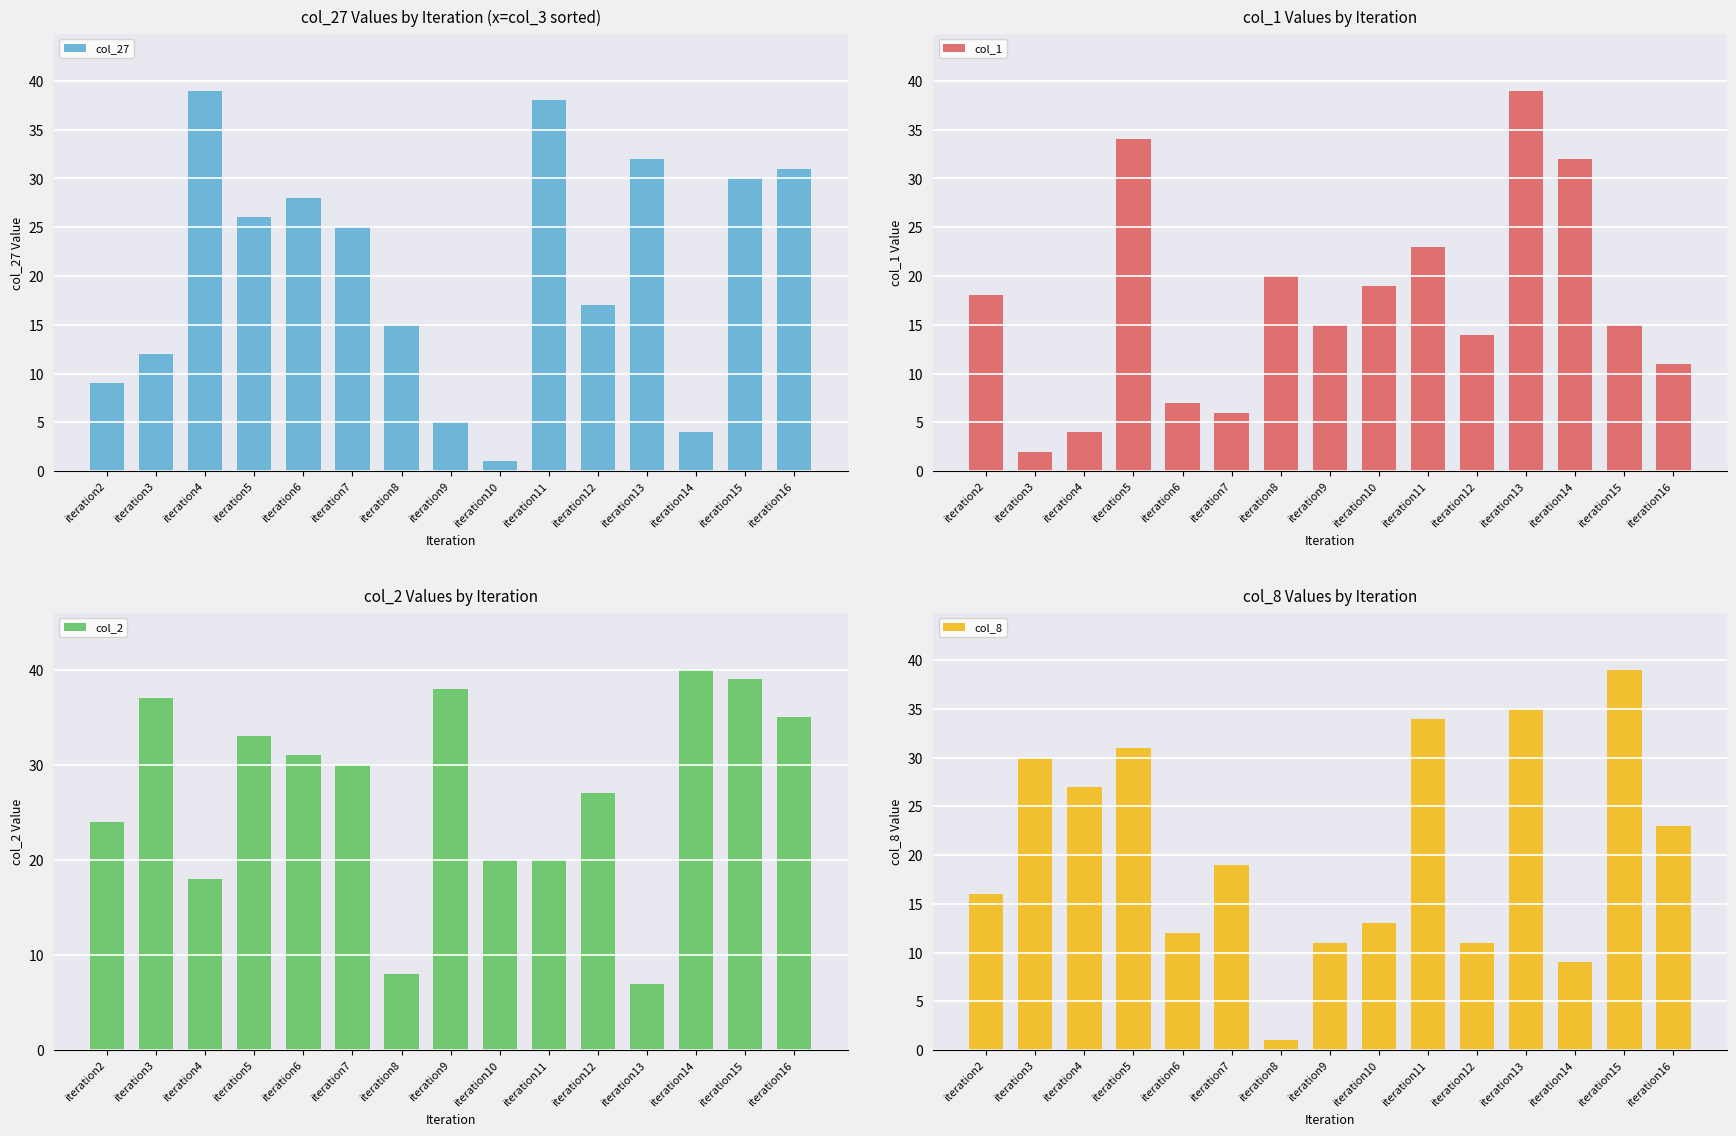

Which series has the largest total across all categories?

col_2